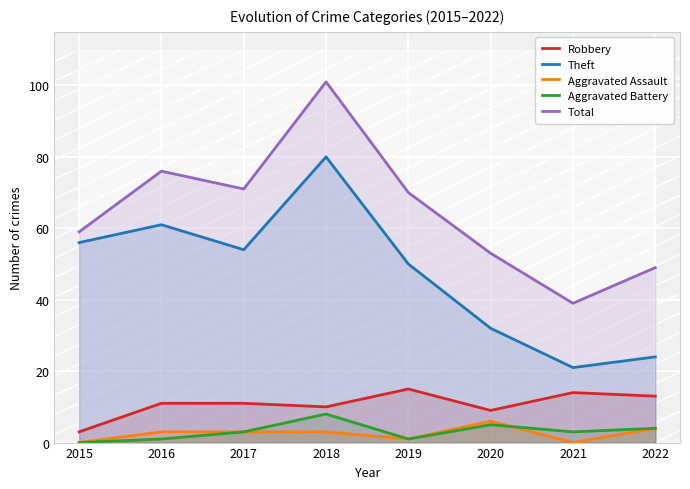

At which label does Aggravated Battery reach its minimum?

2015